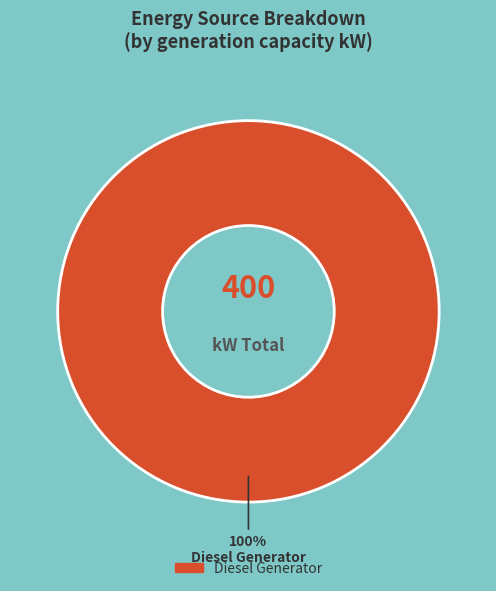

How many slices are in this pie chart?

1